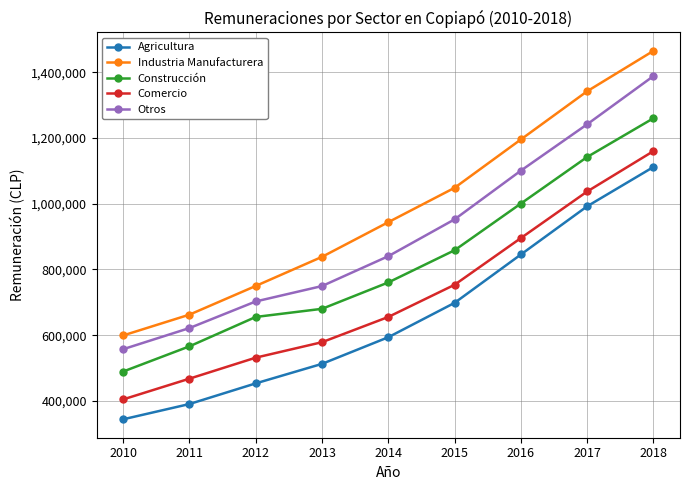

What is the difference between the maximum and minimum values in the Otros series?

831001.5